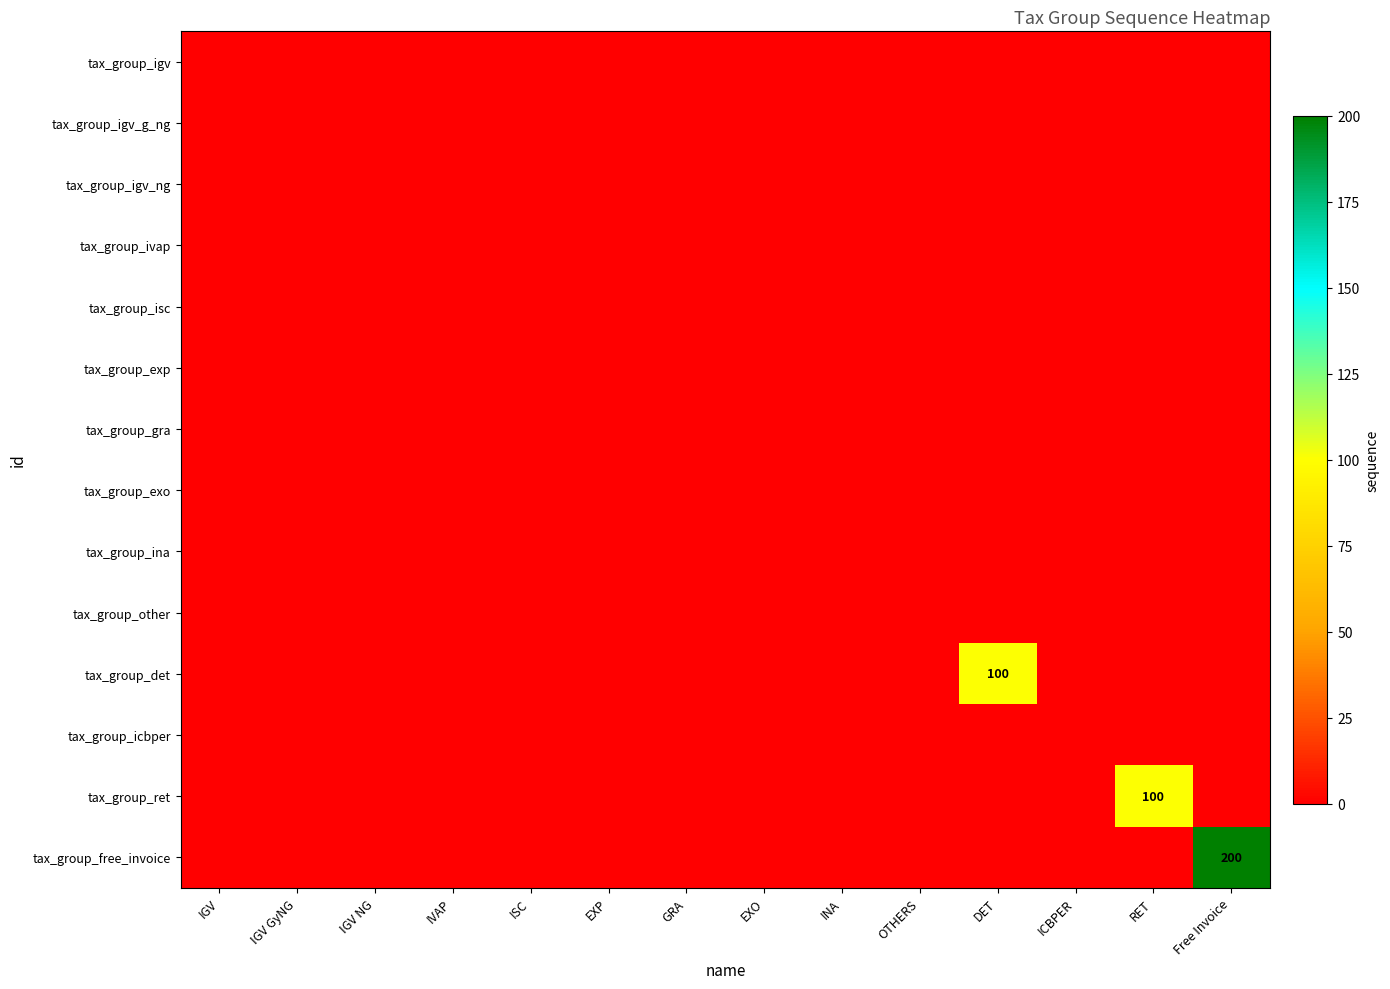

Which series has the largest total across all categories?

tax_group_free_invoice